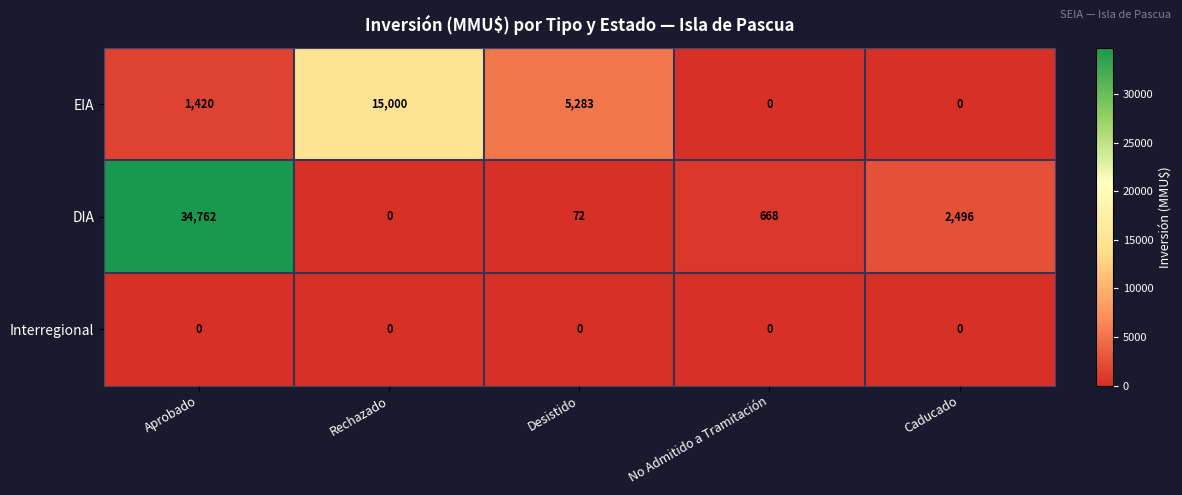

Reading left to right, list all the values displayed in this chart.

EIA: 1420	15000	5283	0	0
DIA: 34762	0	72	668	2496
Interregional: 0	0	0	0	0